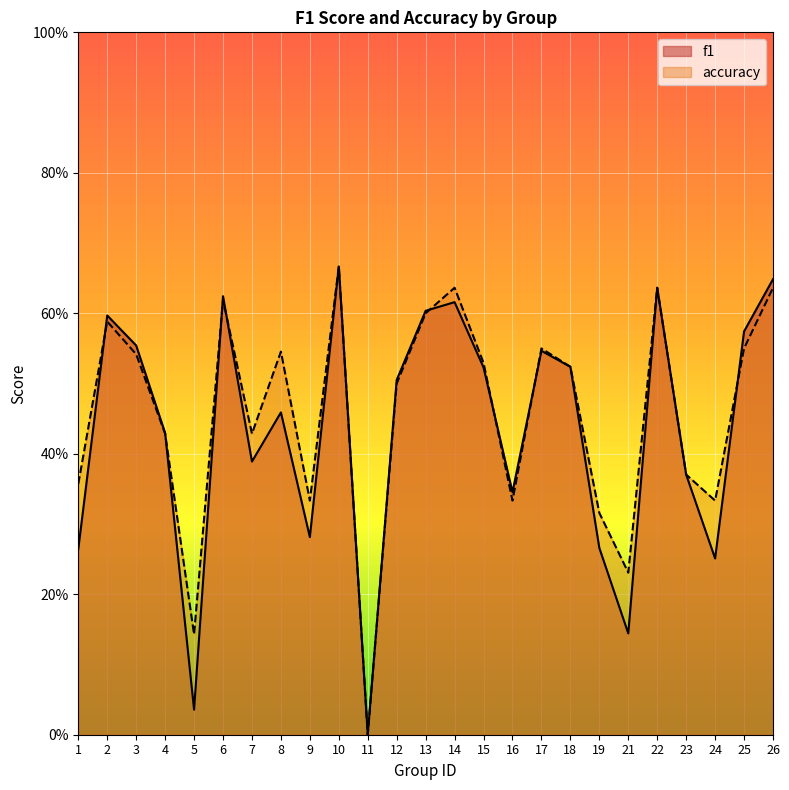

At which category is the sum across all series the highest?

10